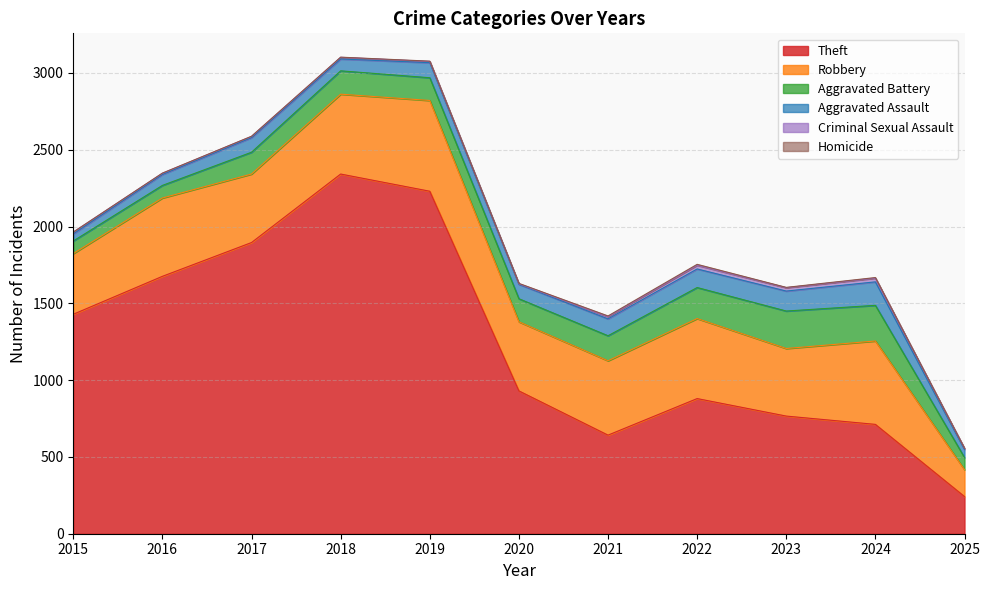

True or false: Criminal Sexual Assault and Homicide intersect in this chart.

False